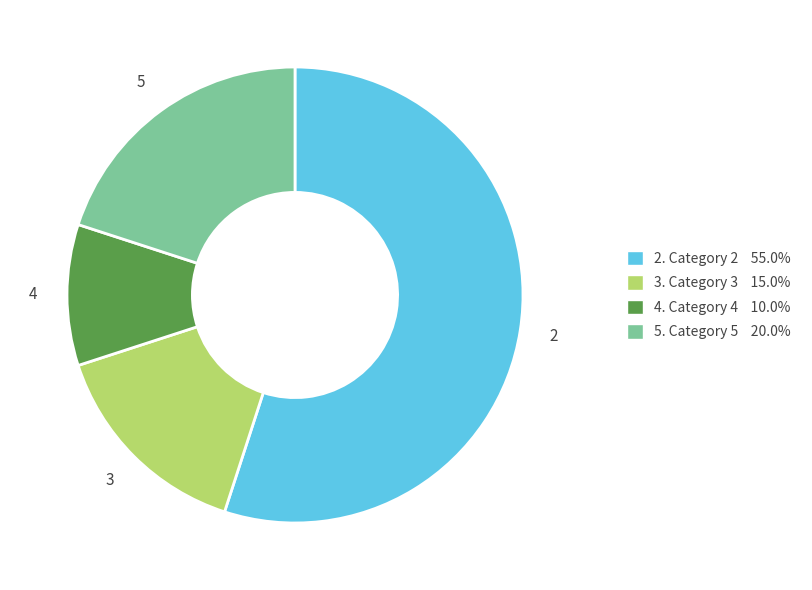

Does any single category account for the majority?

Yes